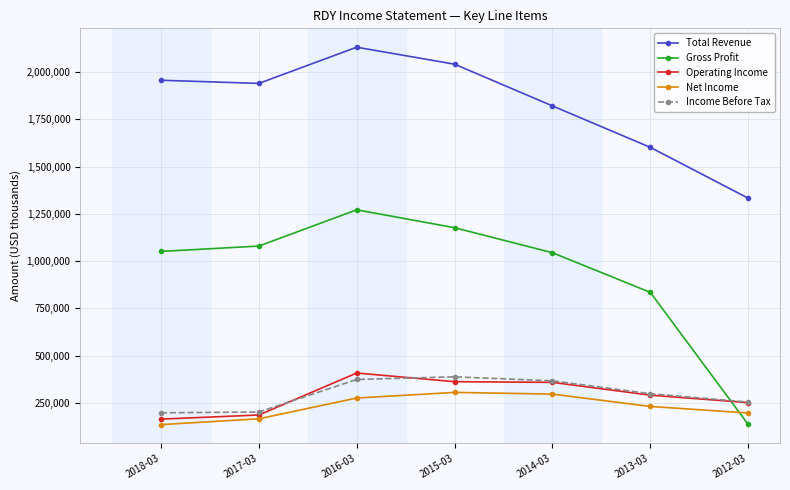

What is the minimum value for Operating Income?

164200